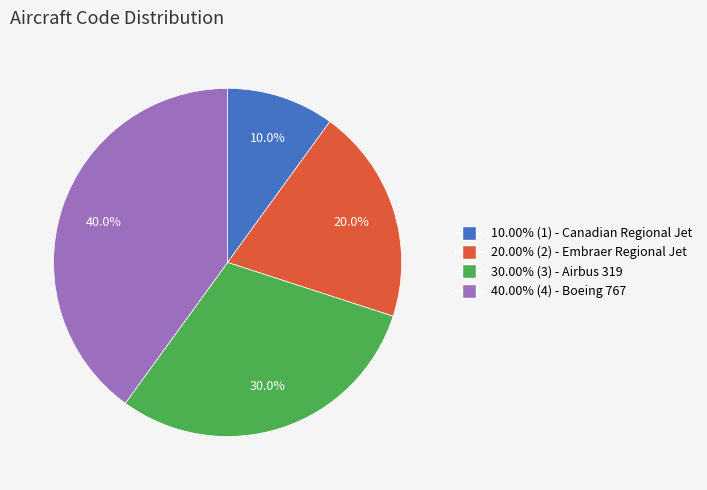

Is there a majority slice in this chart?

No